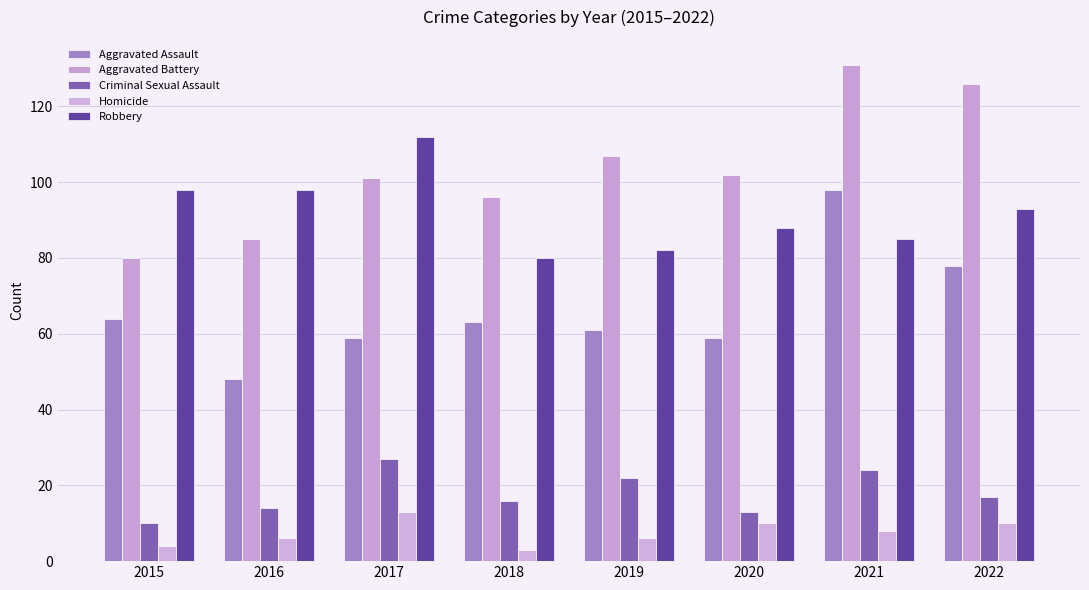

List the series in order of their peak value, highest first.

Aggravated Battery, Robbery, Aggravated Assault, Criminal Sexual Assault, Homicide